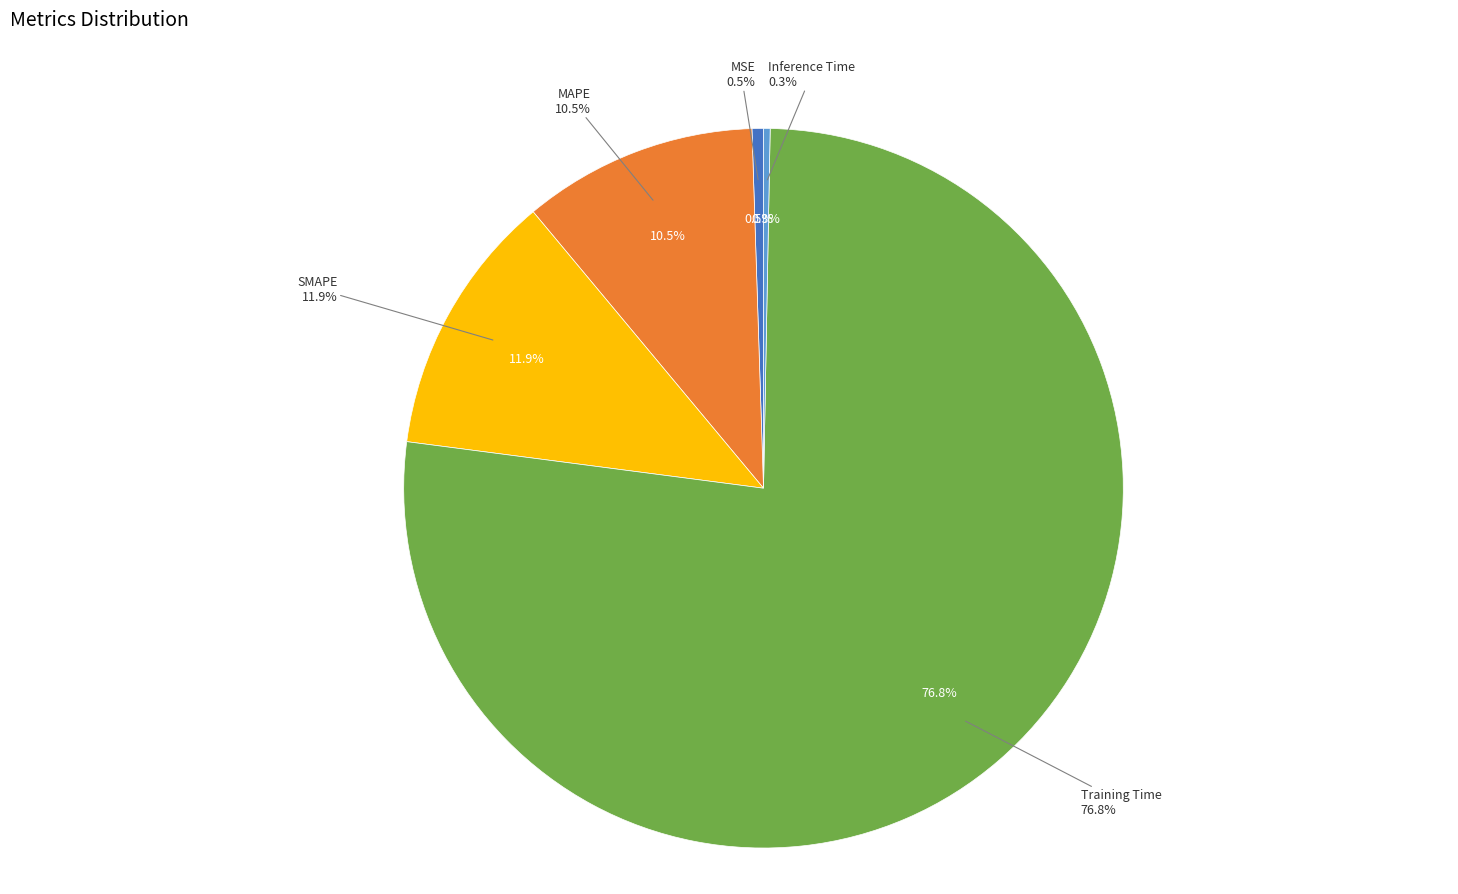

Between Training Time and MAPE, which is larger?

Training Time